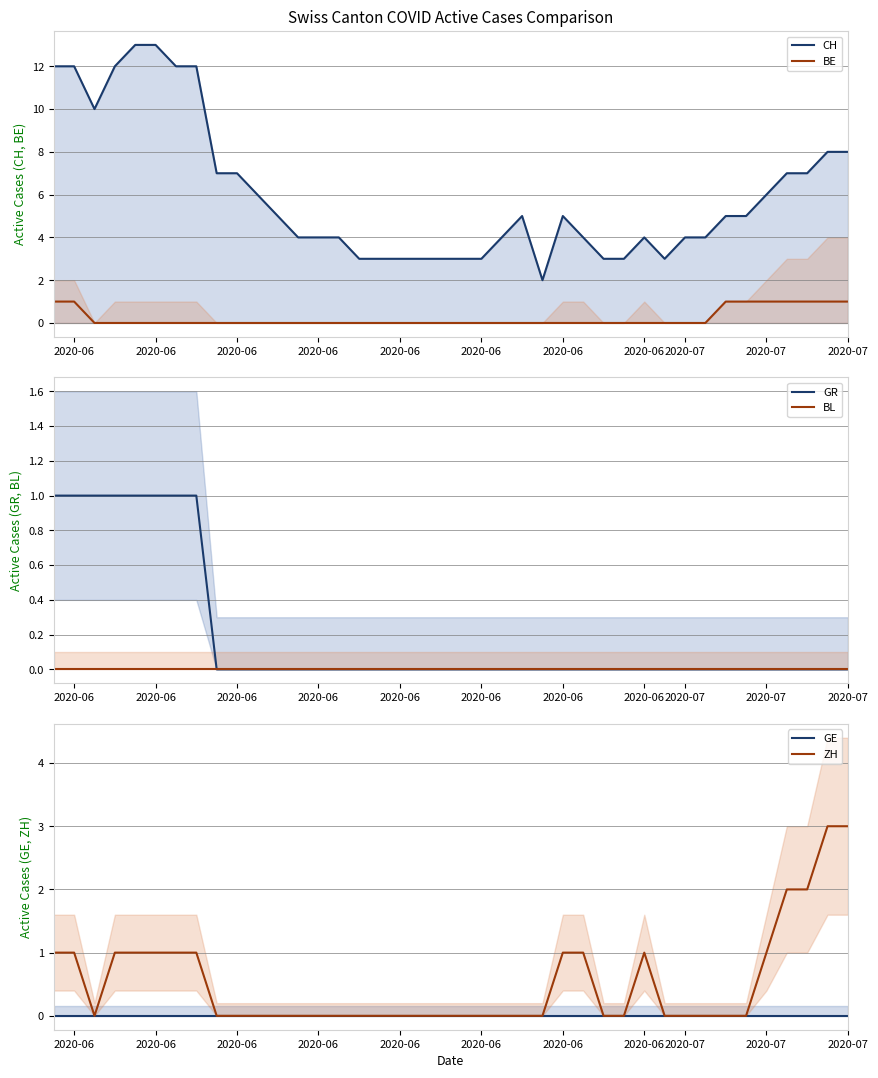

Count the number of data series in this chart.

6